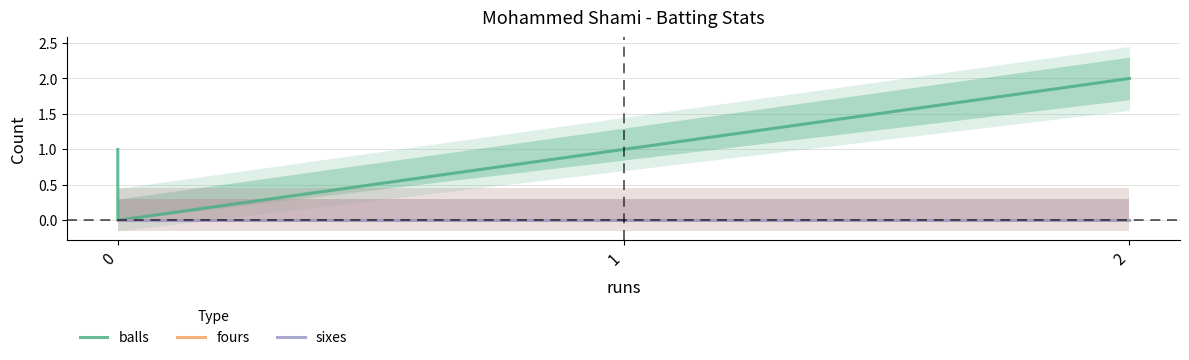

What is the value of the balls point at the 3rd from the left?

2